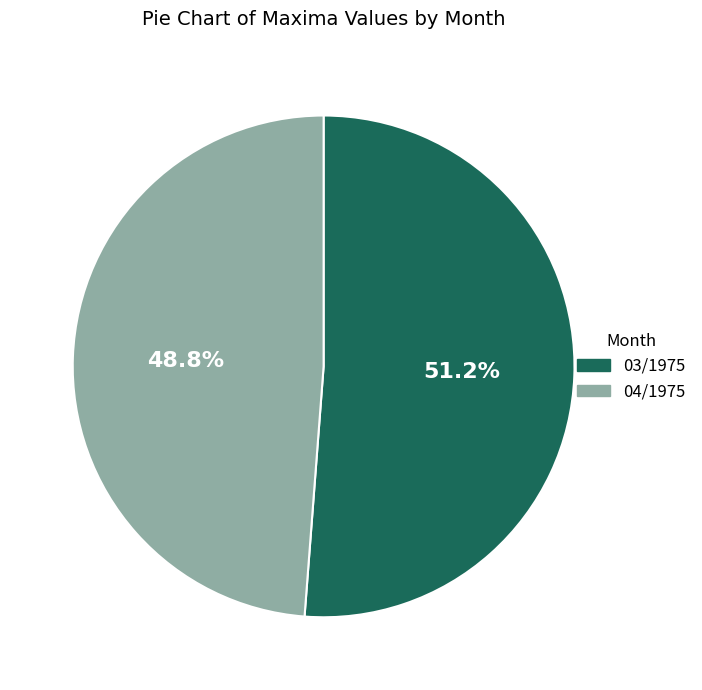

What is the smallest slice in the pie chart?

04/1975